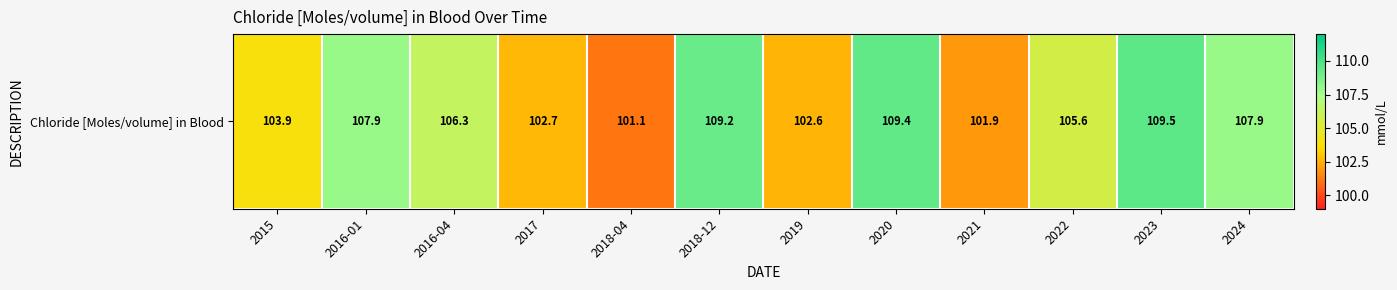

Approximately how many times larger is the value at 2020 compared to 2021?

1.1